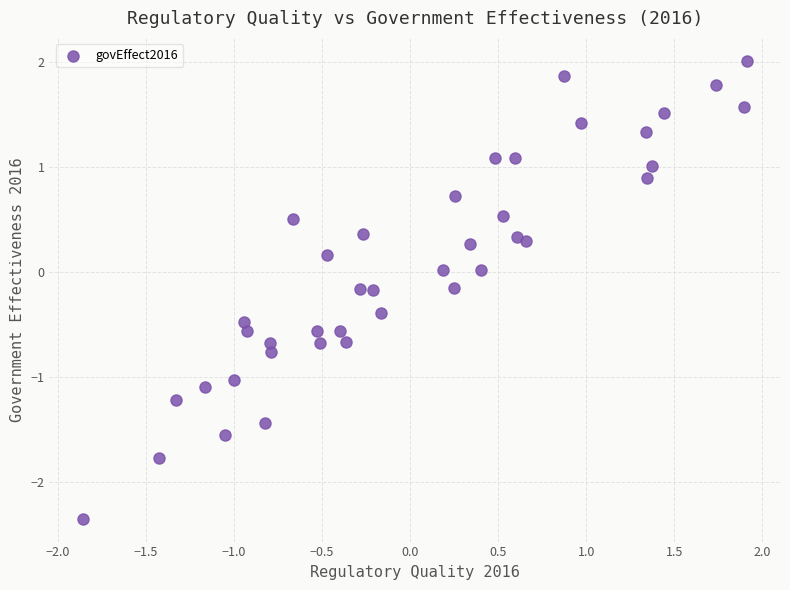

What is the range of Y values (max minus min)?

4.4